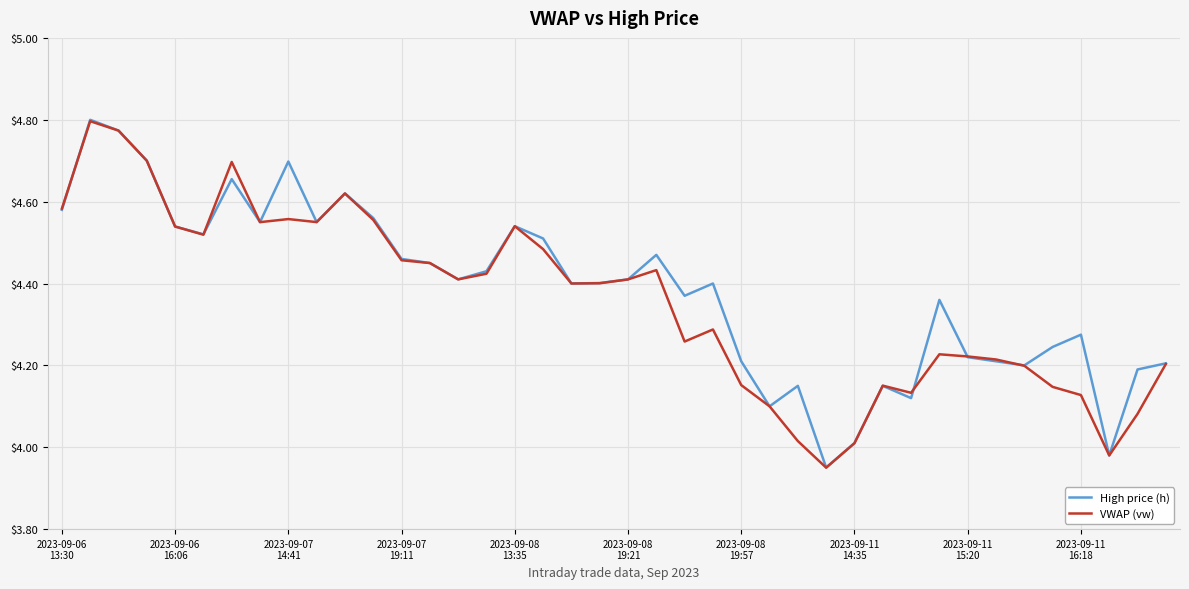

What are all the series names shown in the legend?

High price (h), VWAP (vw)